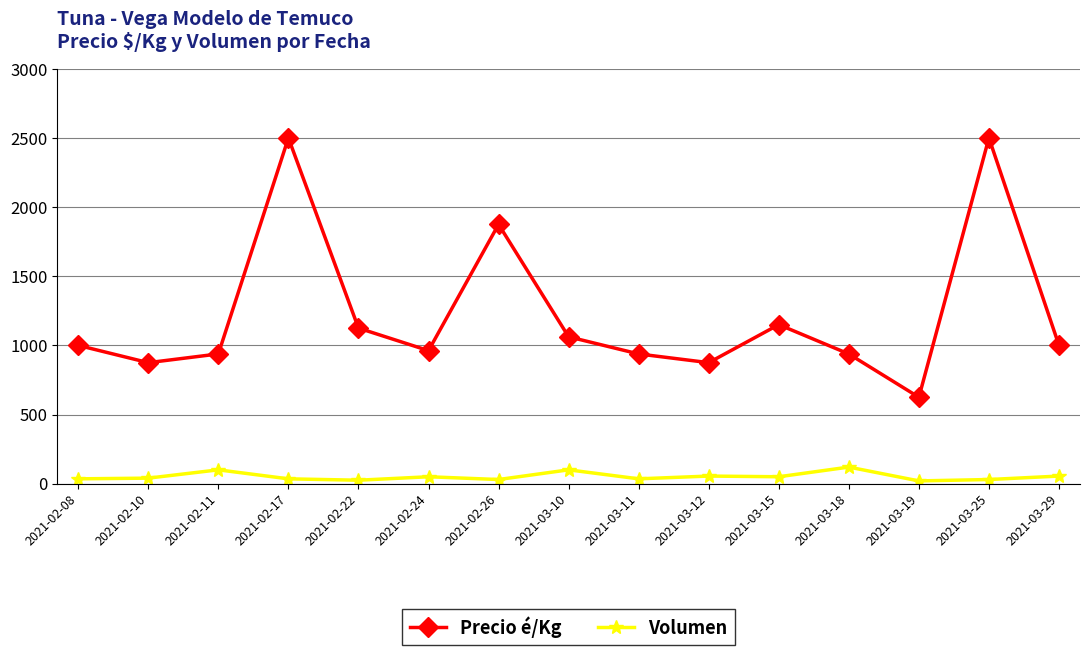

List the series in order of their overall mean, lowest first.

Volumen, Precio é/Kg